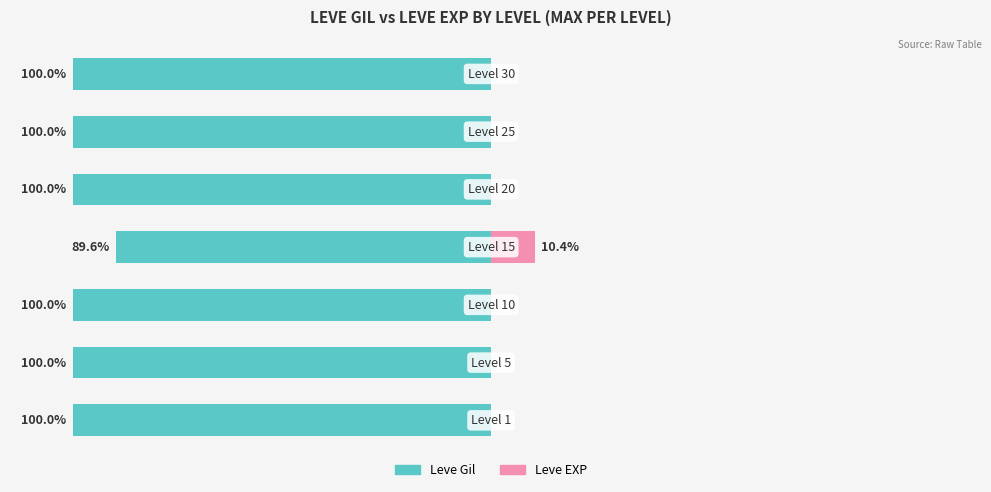

Between 1 and 4, which is larger?

1